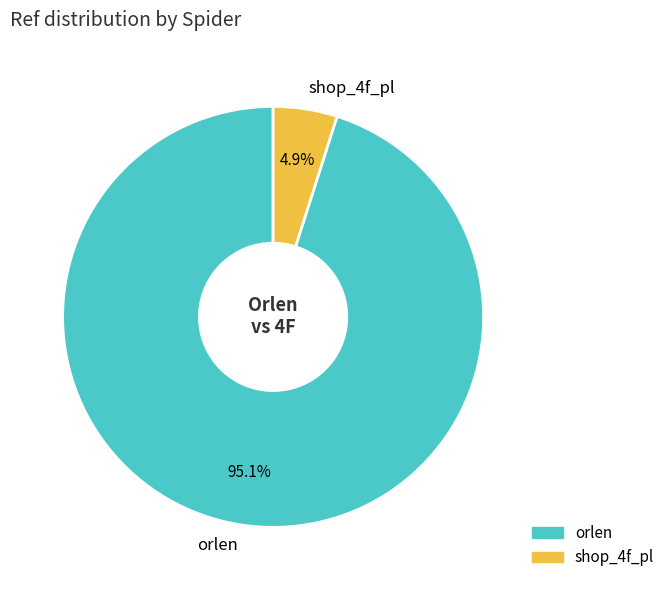

What portion of the pie excludes shop_4f_pl?

95.1%